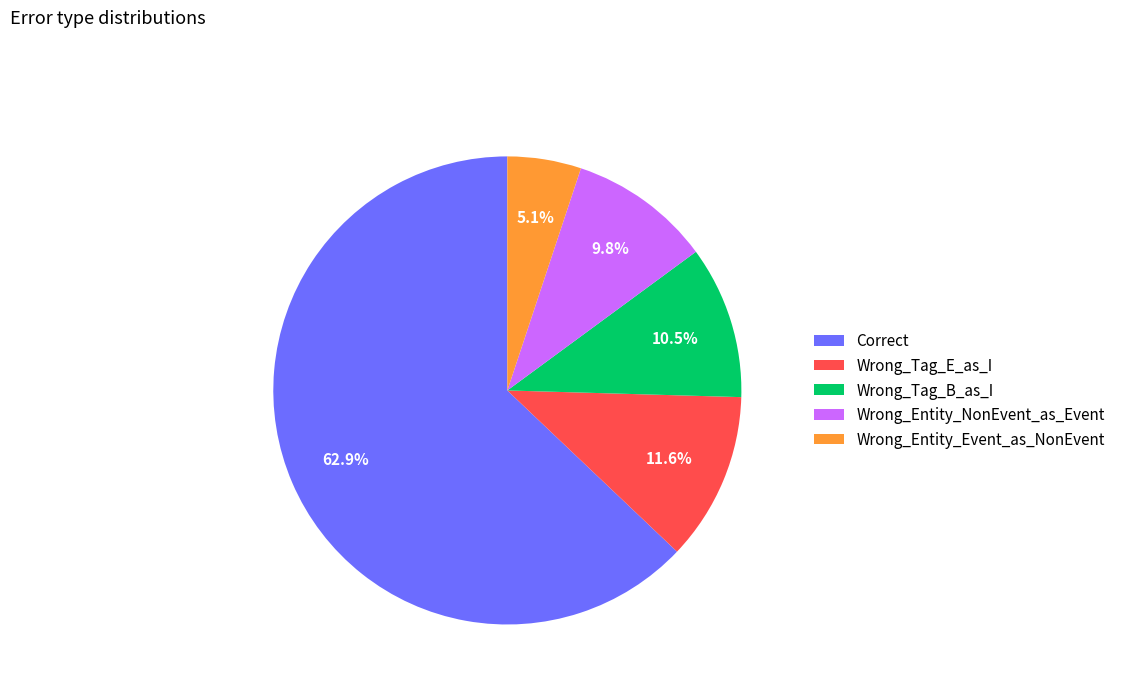

How many slices are in this pie chart?

5